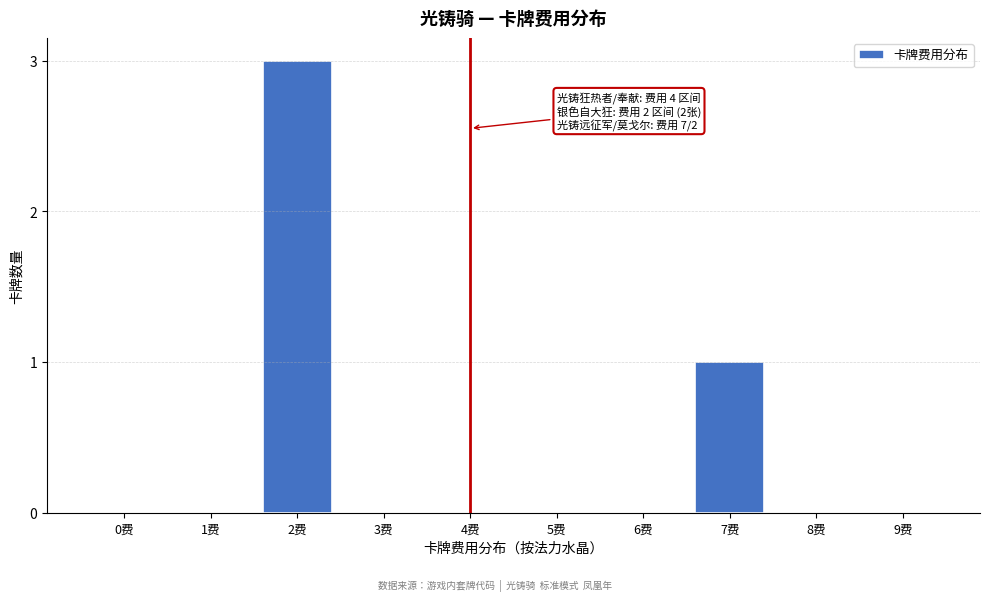

Reading right to left, extract all data points from this chart.

9费=0	8费=0	7费=1	6费=0	5费=0	4费=0	3费=0	2费=3	1费=0	0费=0